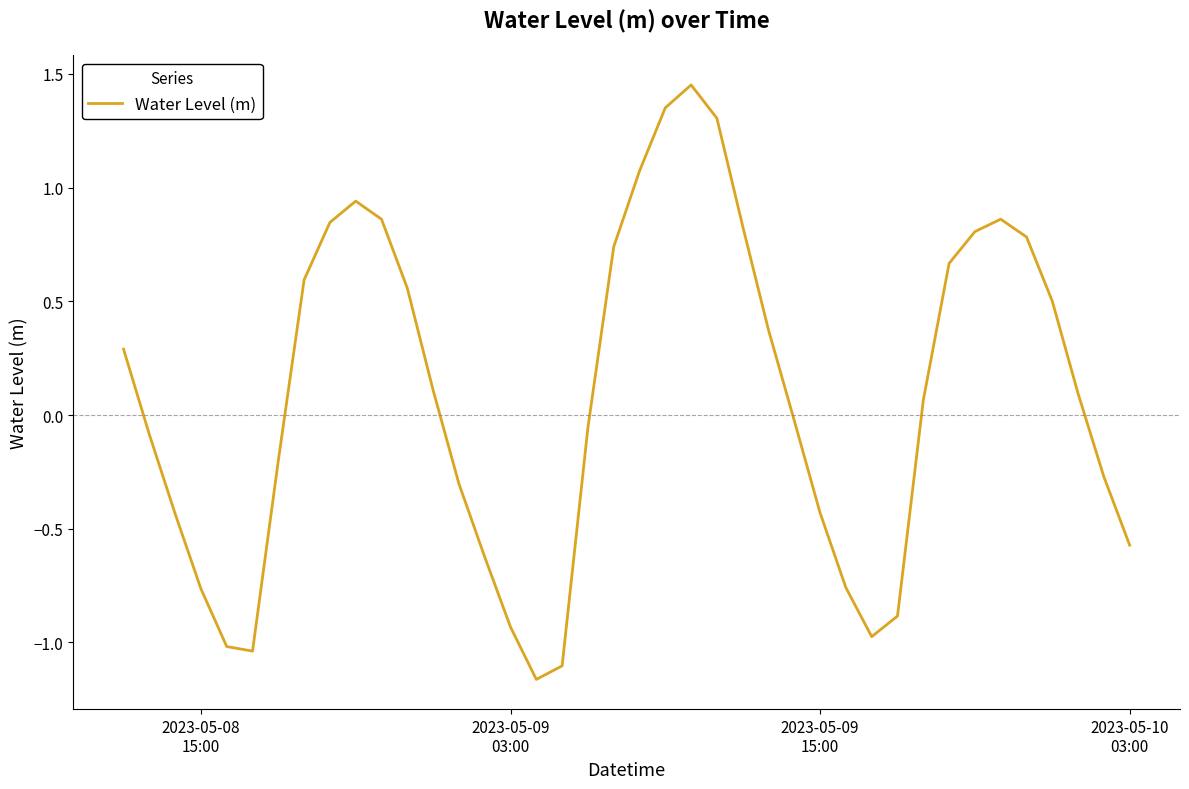

What is the difference between the maximum and minimum values?

2.6